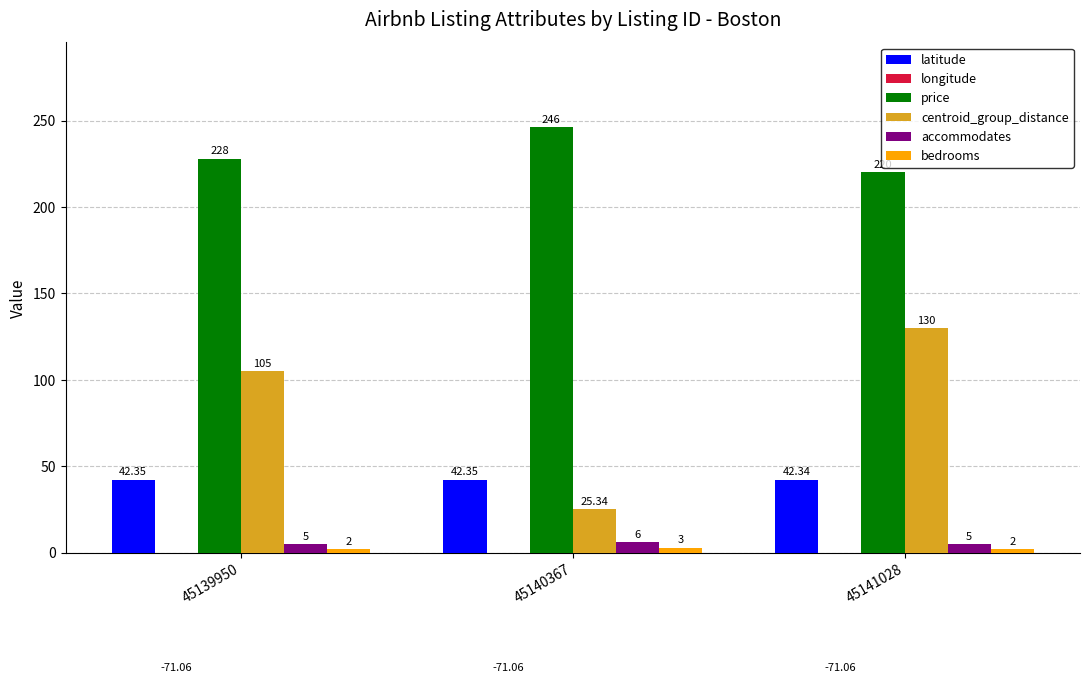

How many distinct data groups are displayed?

6